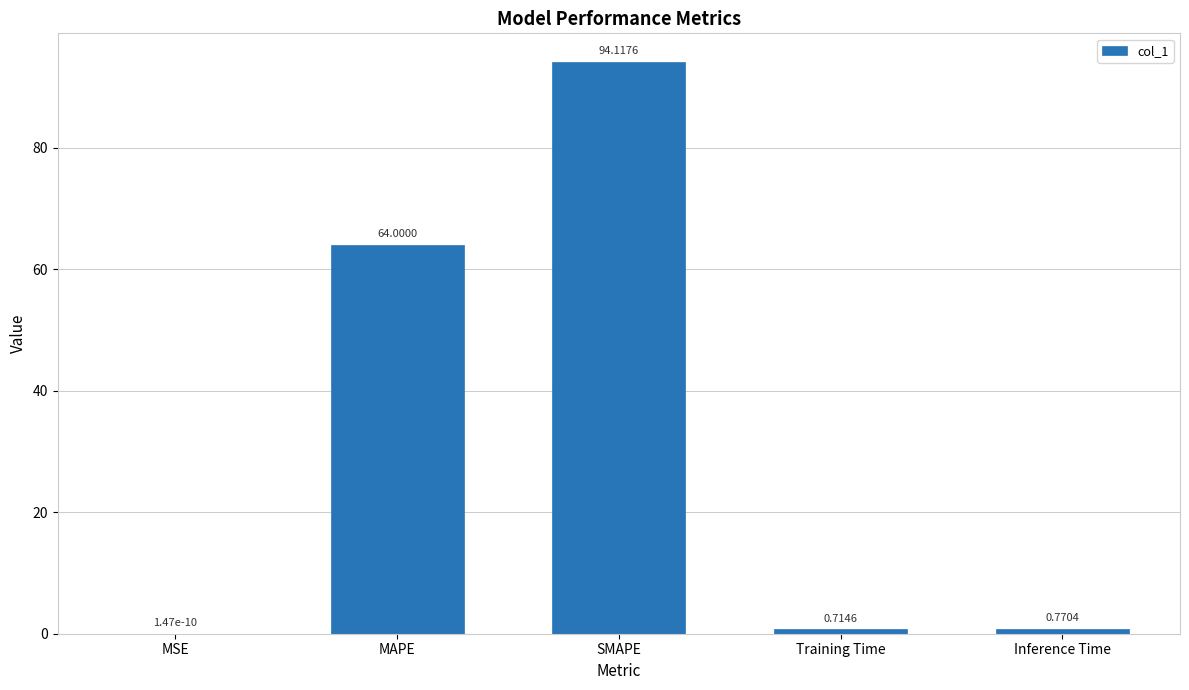

Which has a higher value, Inference Time or Training Time?

Inference Time